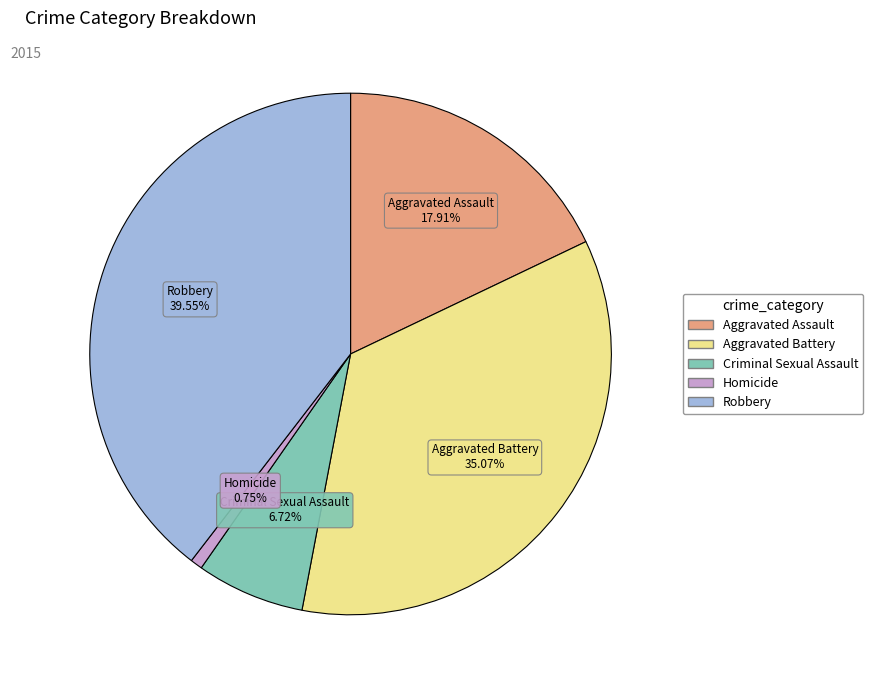

Which category has the biggest portion of the pie?

Robbery